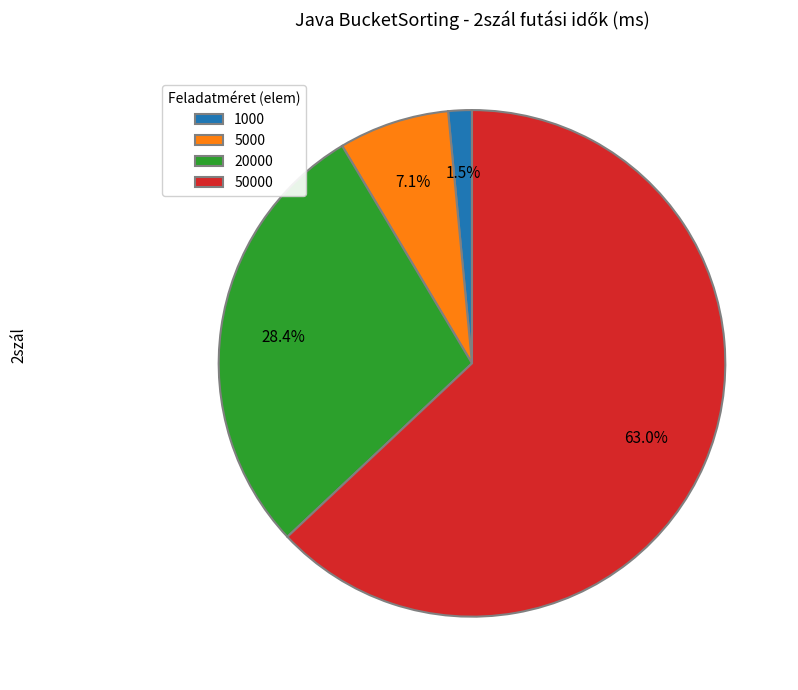

The 5000 slice represents 1% of the pie. True or false?

False